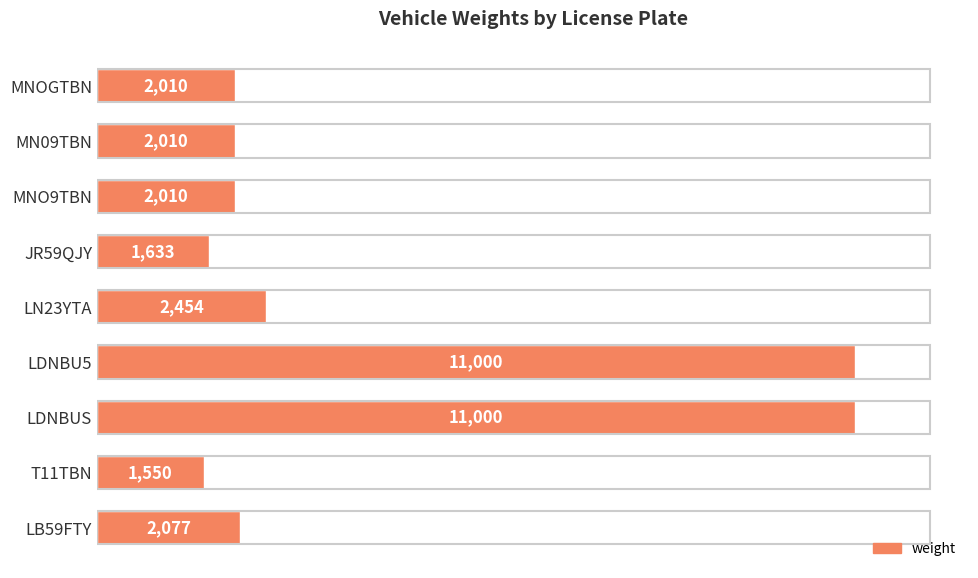

Where is the data nearest to the value 6275?

LN23YTA